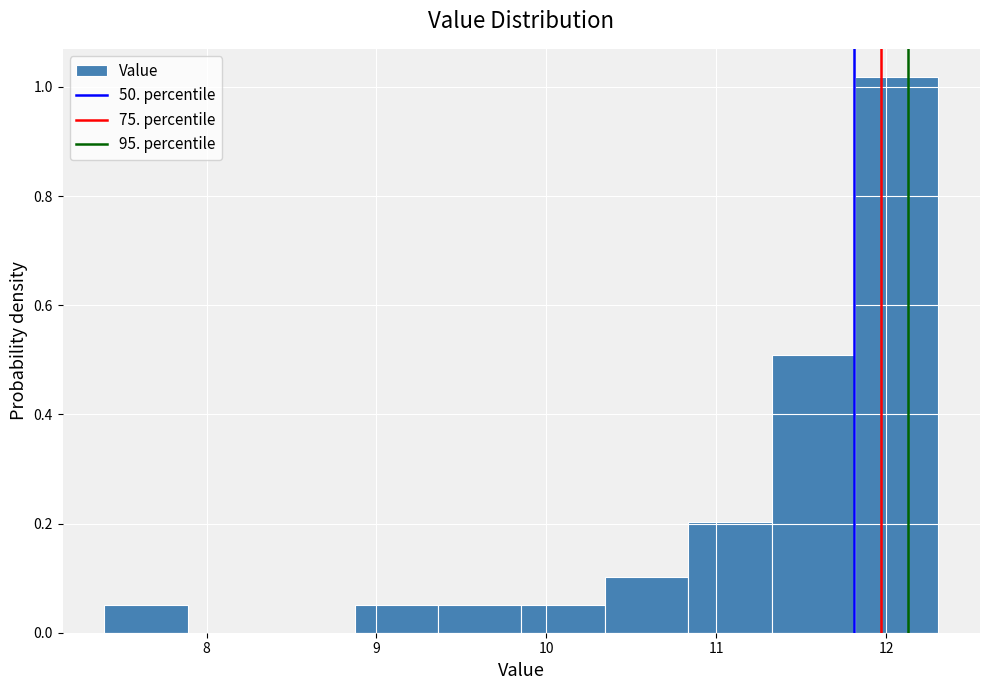

Reading left to right, transcribe this chart: for each bar, give the range it covers on the x-axis and its height. Neither the bar edges nor the heights are printed on the chart, so give them approximately, as read against the axes.

7.4 to 7.9: 0.06
7.9 to 8.4: 0
8.4 to 8.9: 0
8.9 to 9.4: 0.06
9.4 to 9.9: 0.06
9.9 to 10.3: 0.06
10.3 to 10.8: 0.10
10.8 to 11.3: 0.20
11.3 to 11.8: 0.50
11.8 to 12.3: 1.02